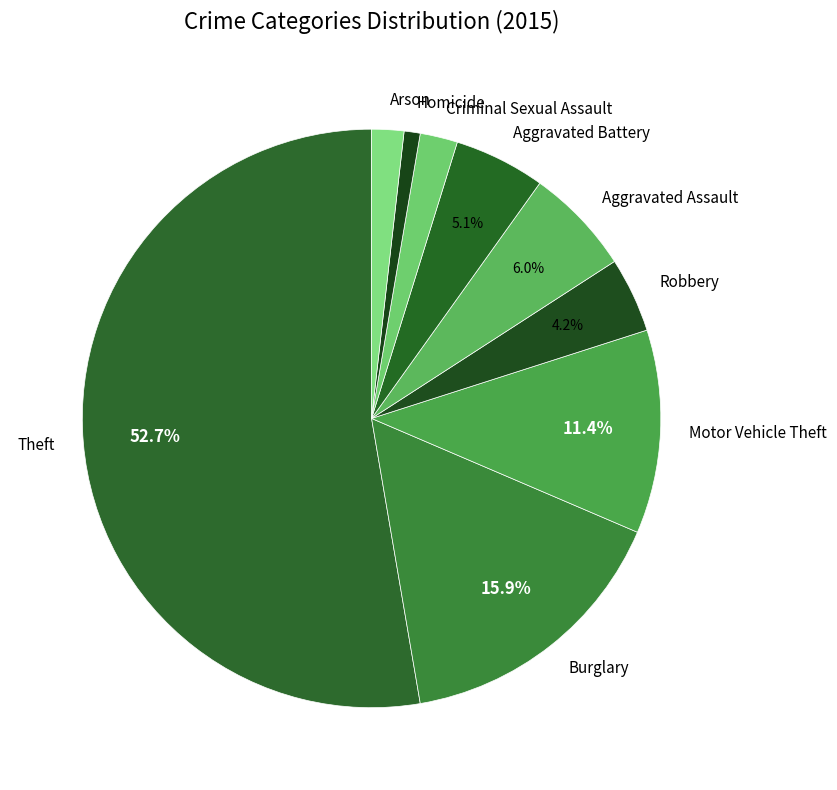

Approximately how many times larger is the value at Aggravated Assault compared to Aggravated Battery?

1.2